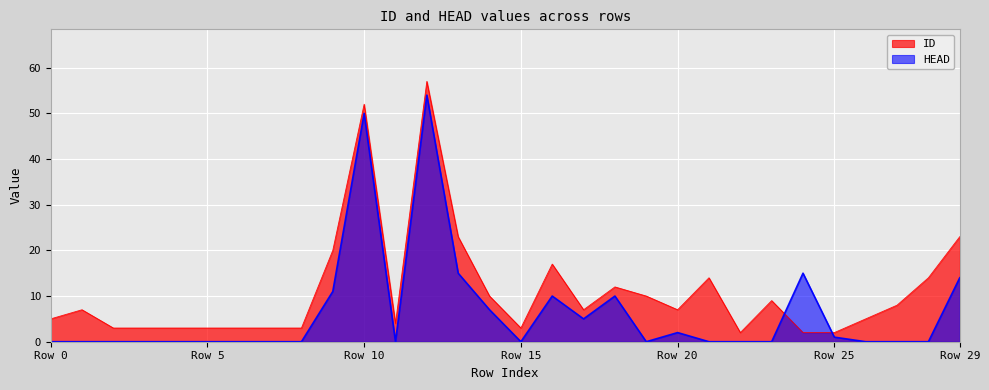

What is the average value of the HEAD series?

6